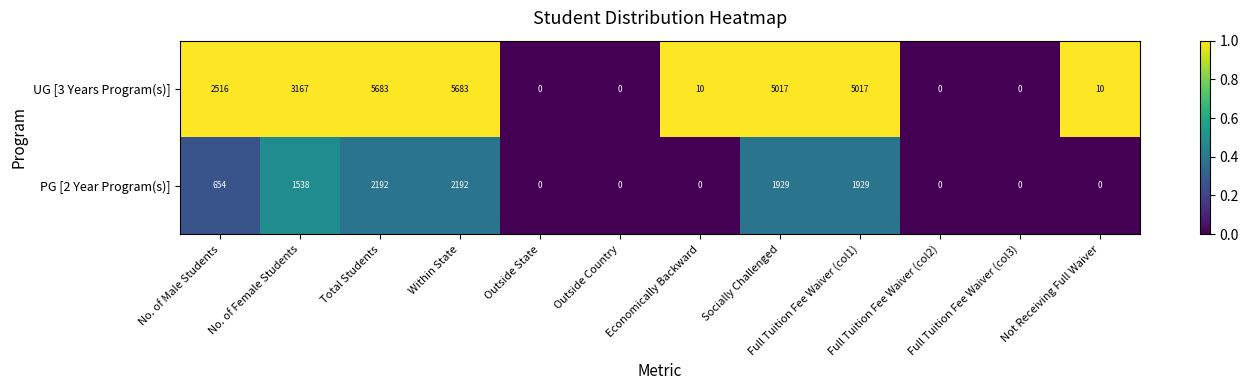

What is the difference between the highest and lowest values at No. of Male Students?

1862